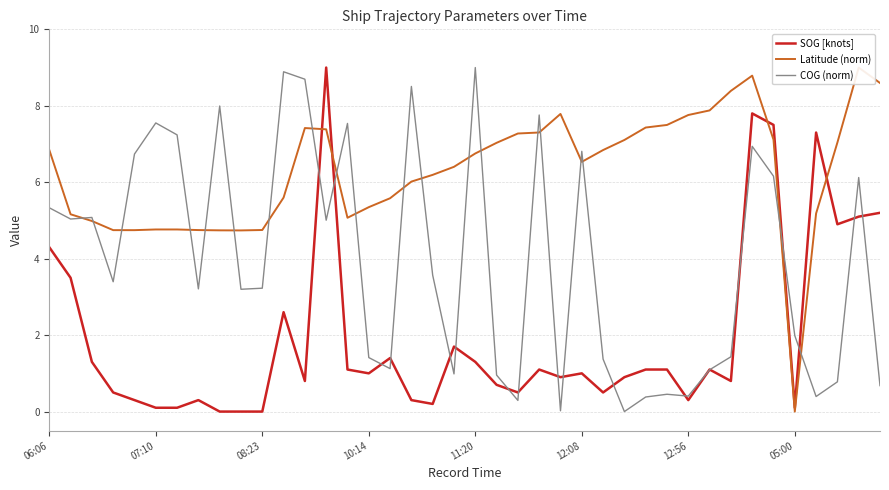

Which series changed the most between 17 and 18?

COG (norm)